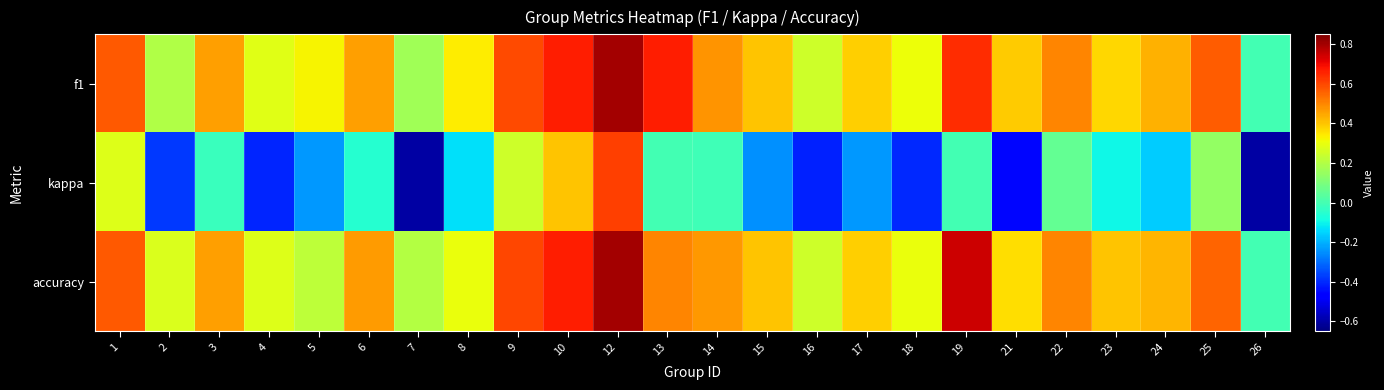

Which series has the largest total across all categories?

f1